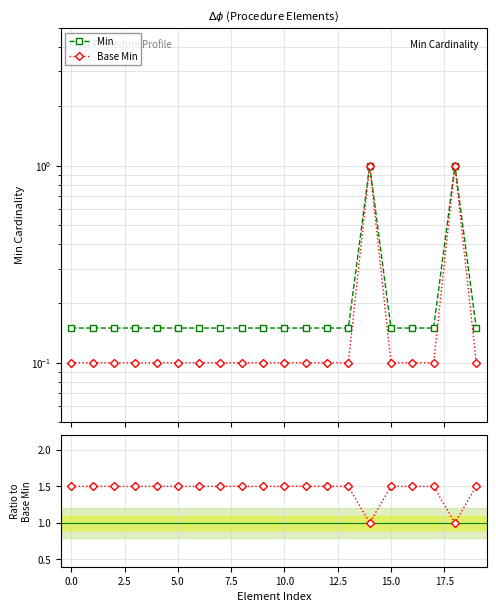

Which series changed the most between 2.5 and 19?

Min